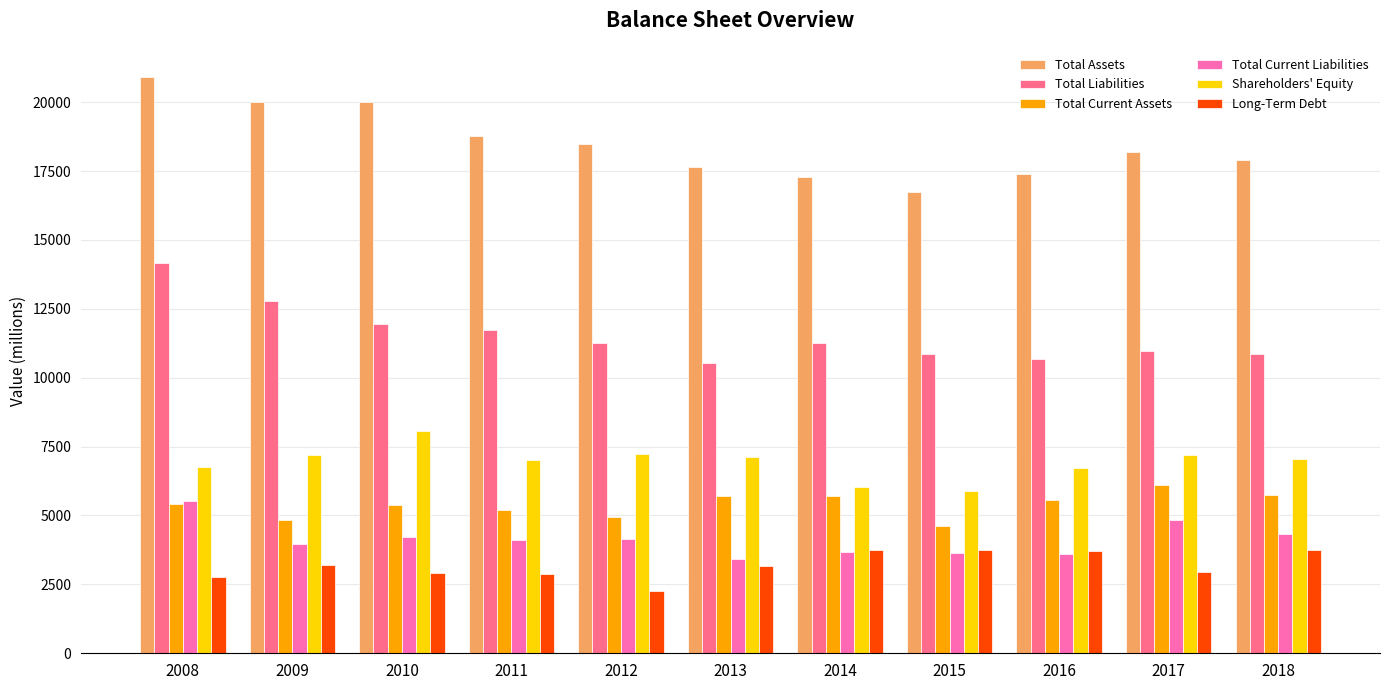

At which label does Total Liabilities reach its peak?

2008